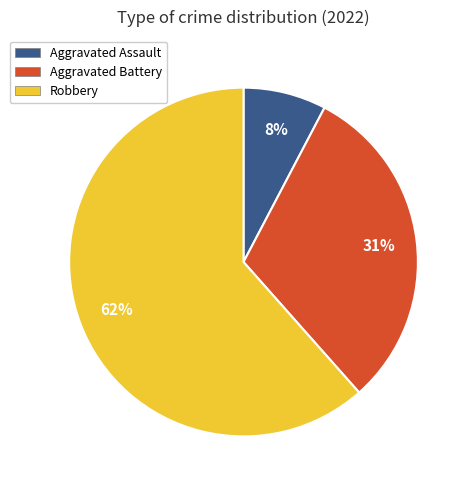

To the nearest percent, what is the difference between the Aggravated Battery and Robbery slice percentages?

31%